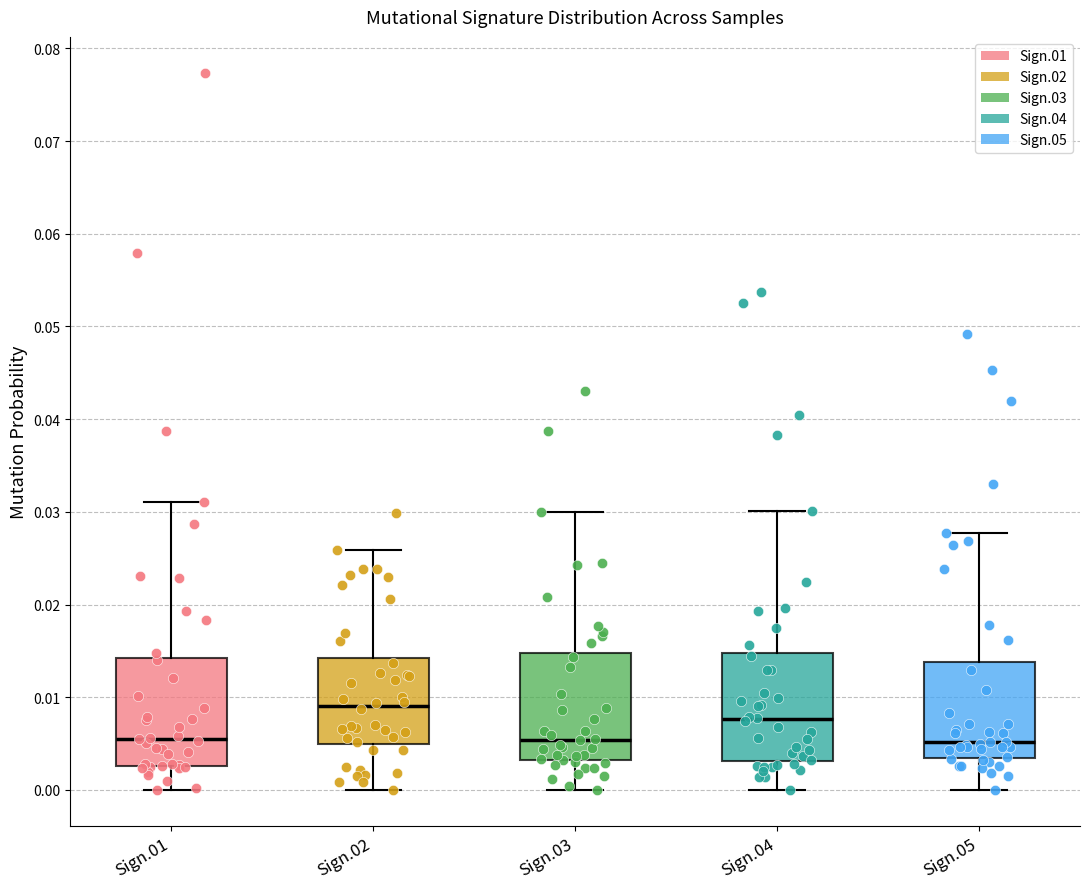

Where does the lower whisker of the box for Sign.05 end on the y-axis? The values are not printed on the chart, so give them approximately, as read against the axis.

0.000